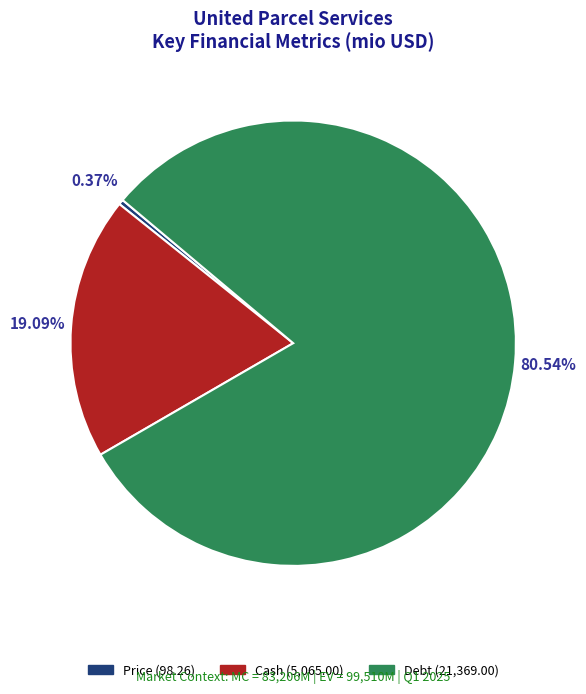

What portion of the pie excludes Price?

99.6%